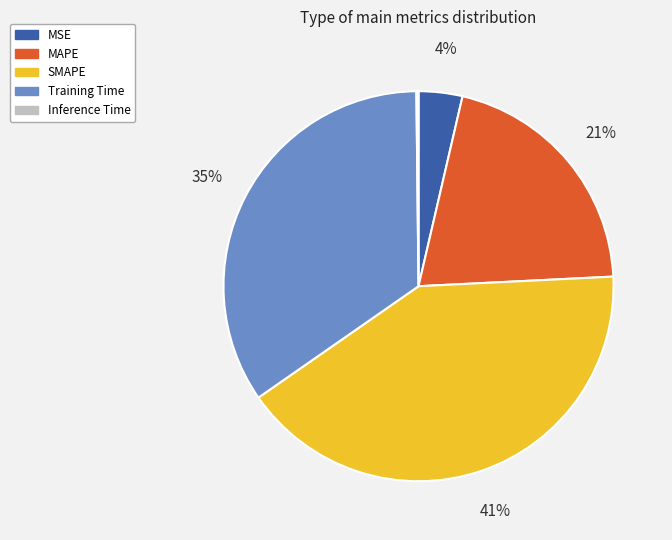

Between Training Time and SMAPE, which is larger?

SMAPE